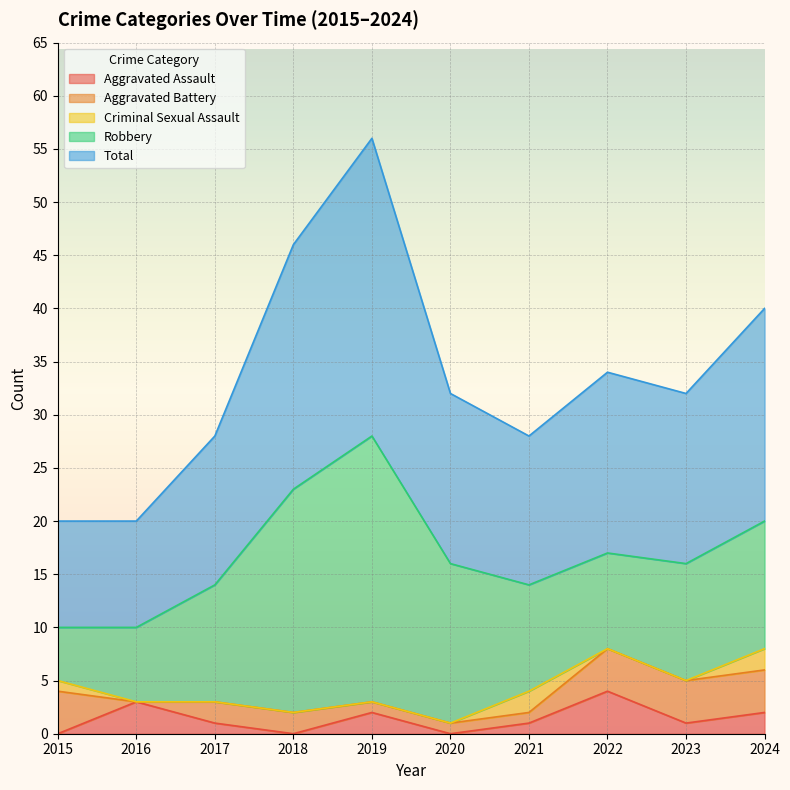

How many times do Aggravated Battery and Aggravated Assault cross each other?

4